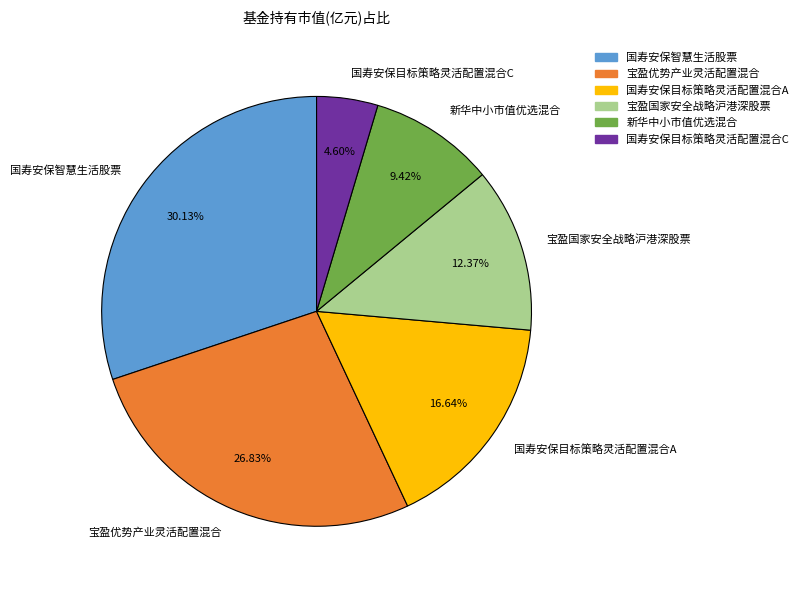

Does 宝盈优势产业灵活配置混合 account for over 50% of the chart?

No